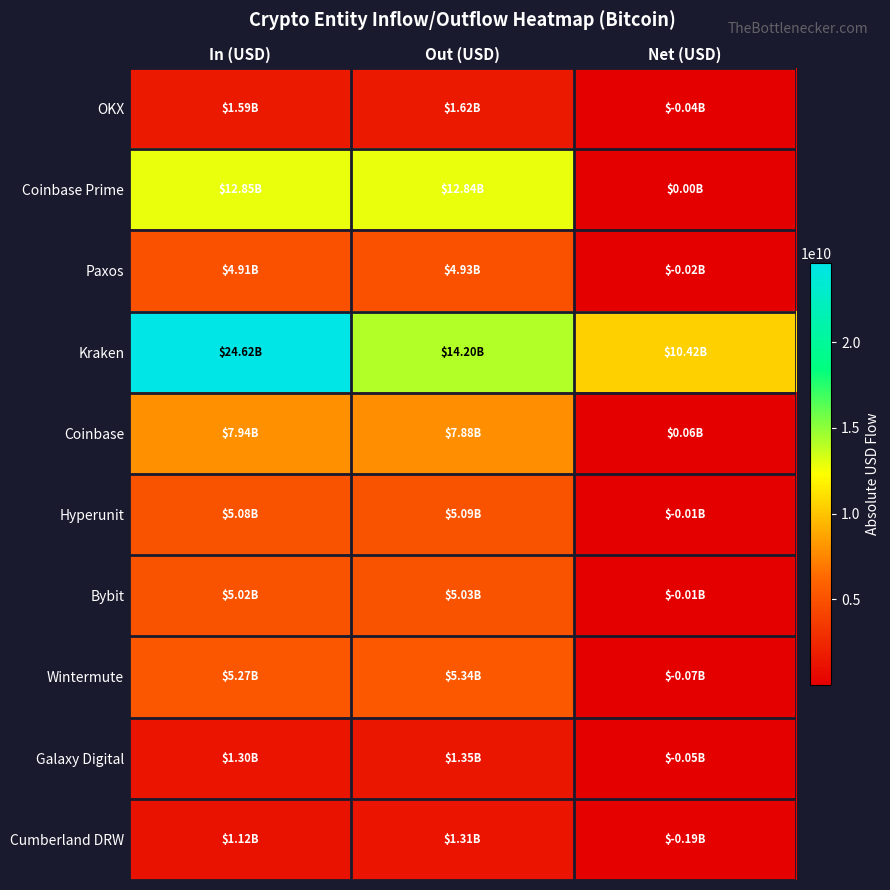

Reading right to left, extract all data points from this chart.

OKX: Net (USD)=36942263.9	Out (USD)=1622985083.0	In (USD)=1586042819.1
Coinbase Prime: Net (USD)=2378046.2	Out (USD)=12843462094.1	In (USD)=12845840140.2
Paxos: Net (USD)=17576412.3	Out (USD)=4925602331.2	In (USD)=4908025918.9
Kraken: Net (USD)=10418235847.1	Out (USD)=14202146647.9	In (USD)=24620382495.0
Coinbase: Net (USD)=55983400.2	Out (USD)=7880456879.0	In (USD)=7936440279.3
Hyperunit: Net (USD)=5289113.8	Out (USD)=5088292525.3	In (USD)=5083003411.6
Bybit: Net (USD)=5078500.5	Out (USD)=5028564617.9	In (USD)=5023486117.5
Wintermute: Net (USD)=71947642.8	Out (USD)=5337948160.5	In (USD)=5266000517.7
Galaxy Digital: Net (USD)=49415735.8	Out (USD)=1349345319.7	In (USD)=1299929583.8
Cumberland DRW: Net (USD)=192448659.5	Out (USD)=1314223389.8	In (USD)=1121774730.3